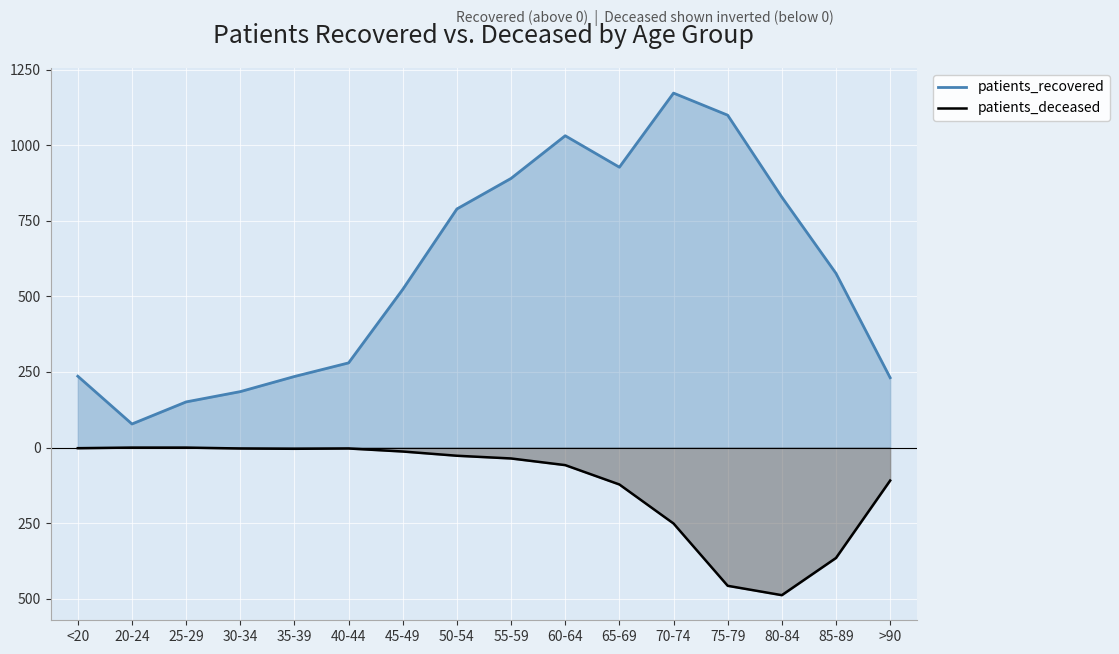

What is the difference between the maximum and minimum values in the patients_recovered series?

1094